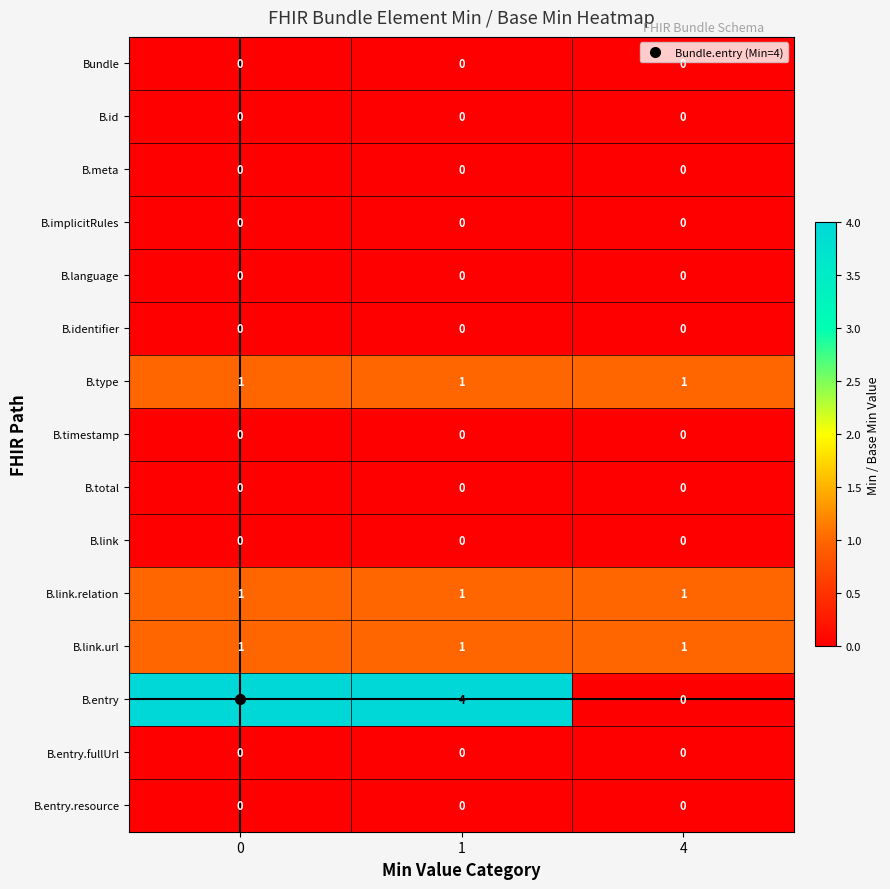

Which series has the largest total across all categories?

B.entry